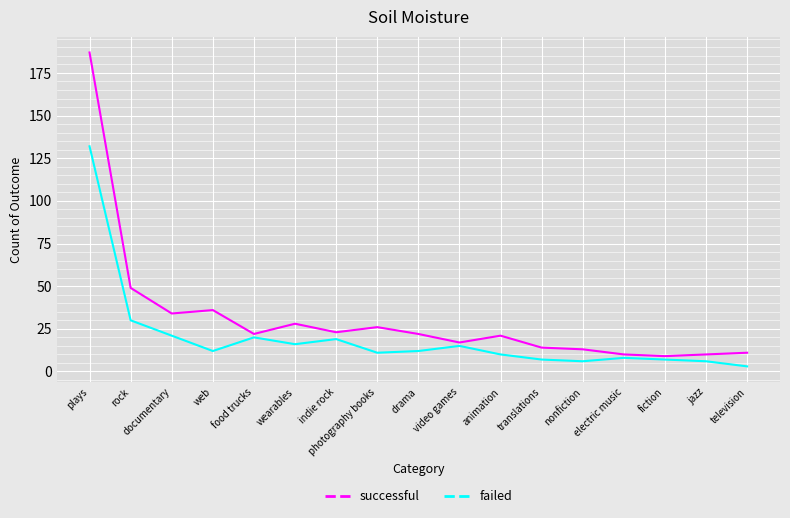

True or false: failed and successful cross at least once.

False